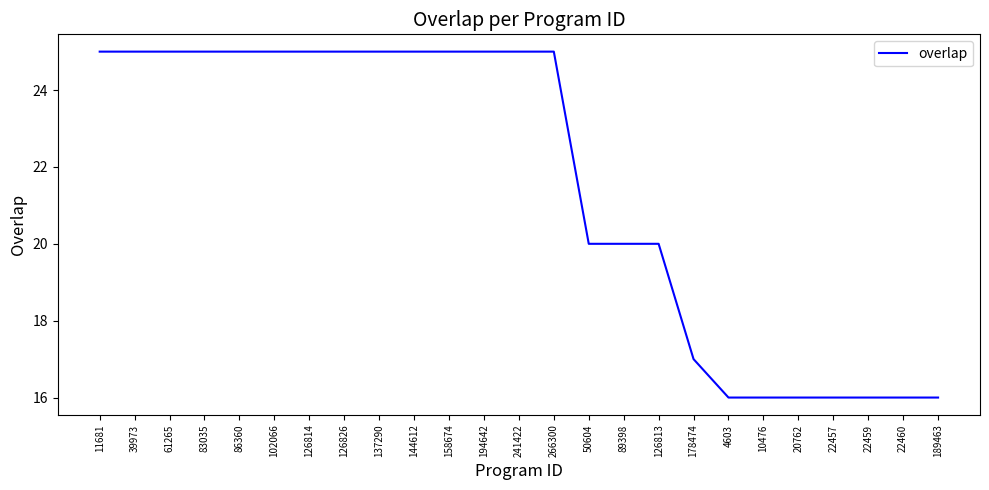

What is the difference between the second highest and second lowest values?

9